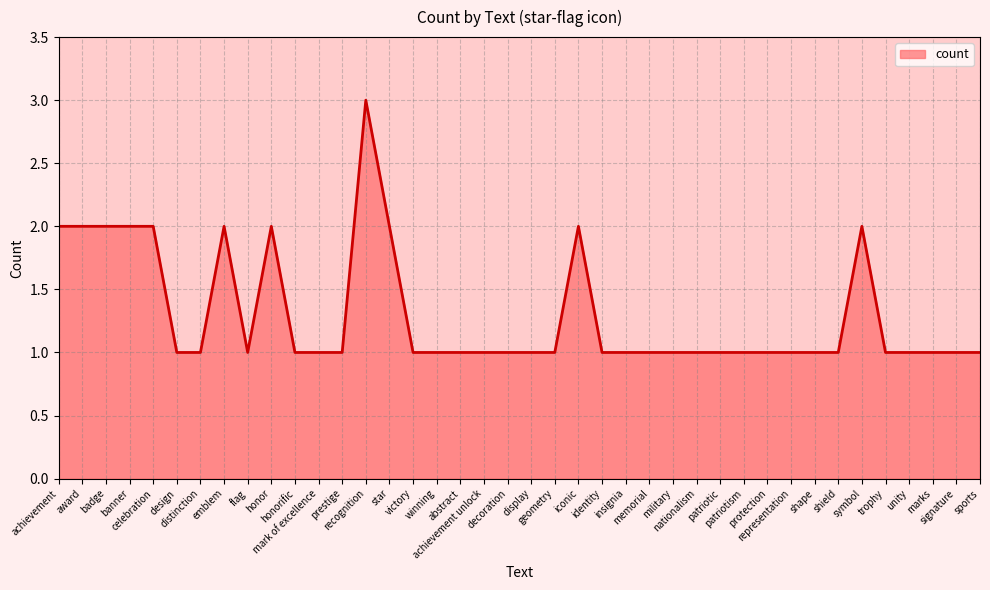

Reading right to left, list all the values displayed in this chart.

1	1	1	1	1	2	1	1	1	1	1	1	1	1	1	1	1	2	1	1	1	1	1	1	1	2	3	1	1	1	2	1	2	1	1	2	2	2	2	2